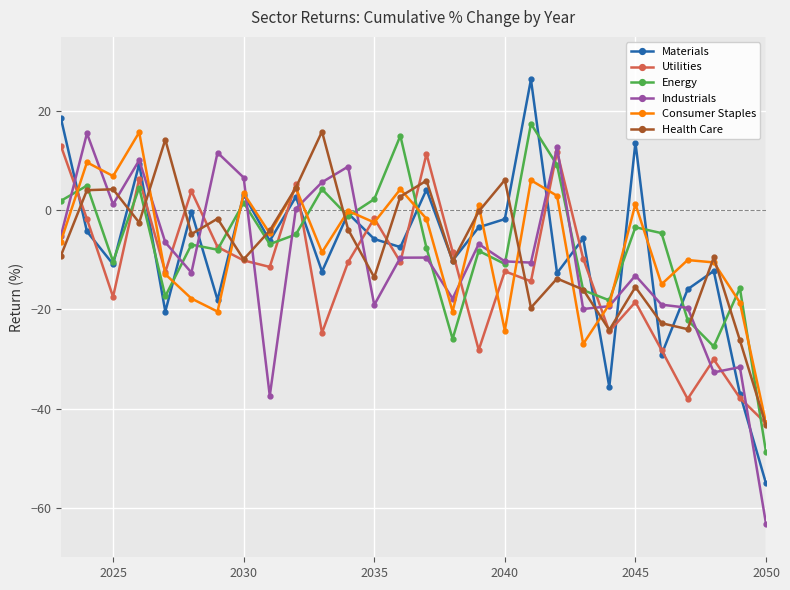

What is the minimum value for Energy?

-48.8